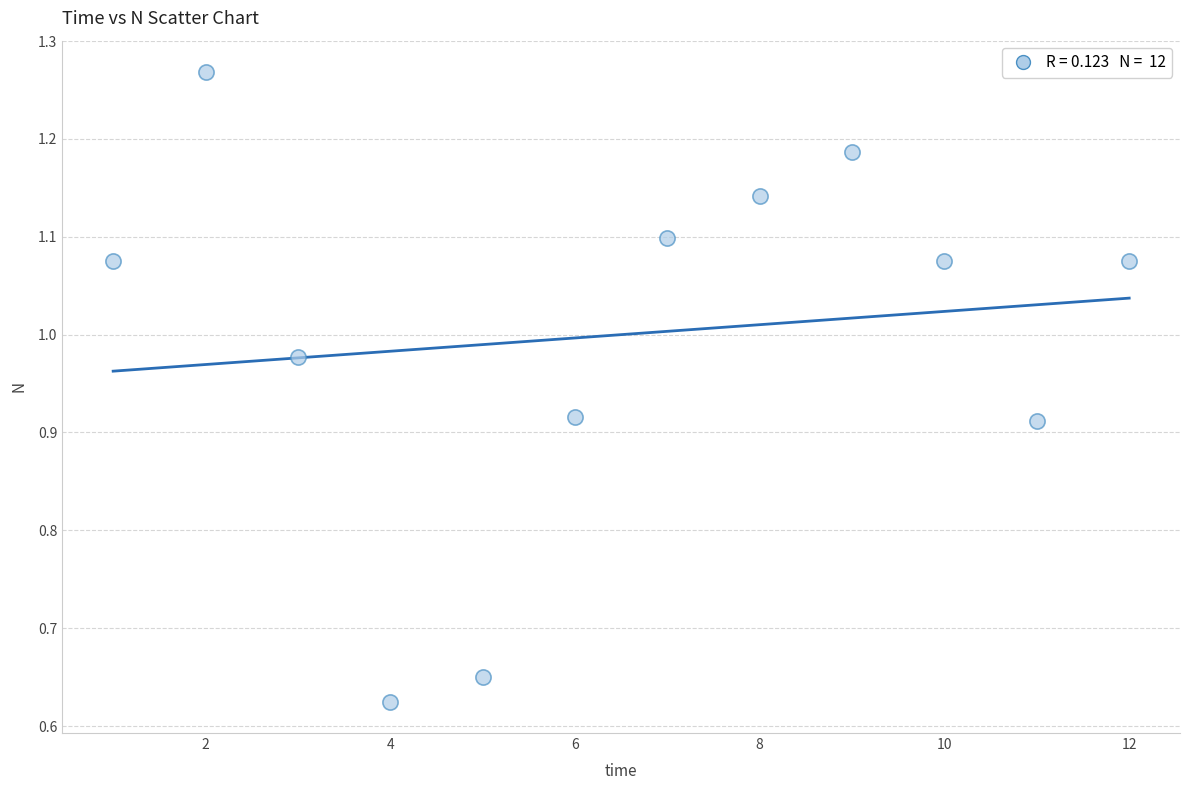

What is the average X value?

6.5